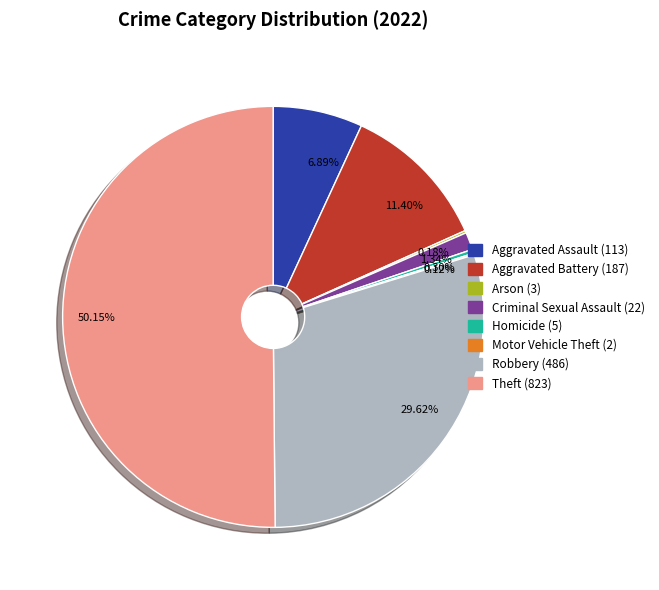

What is the majority slice?

Theft